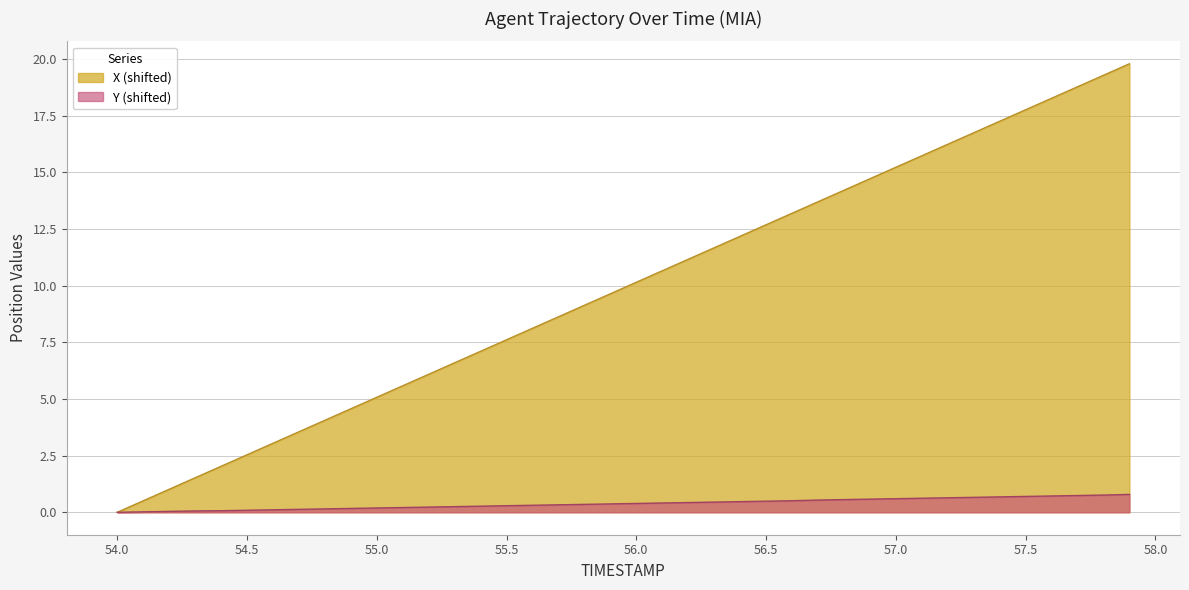

The TIMESTAMP series shows 0.2 at 54.1. True or false?

False